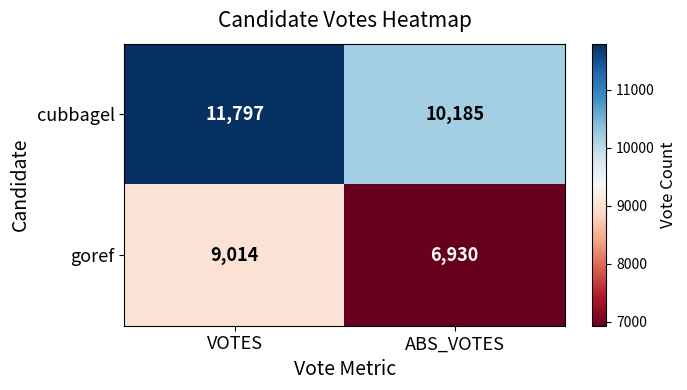

Reading left to right, transcribe all the data shown in this chart.

cubbagel: 11797	10185
goref: 9014	6930